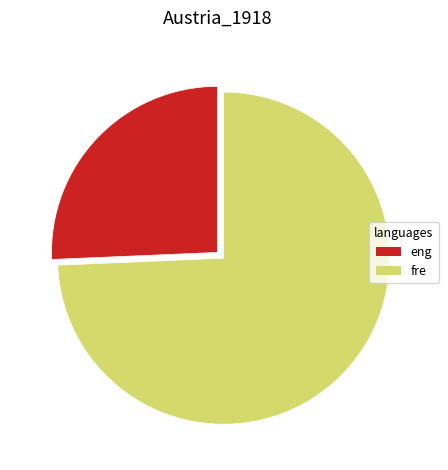

Combined, do eng and fre account for over 50%?

Yes